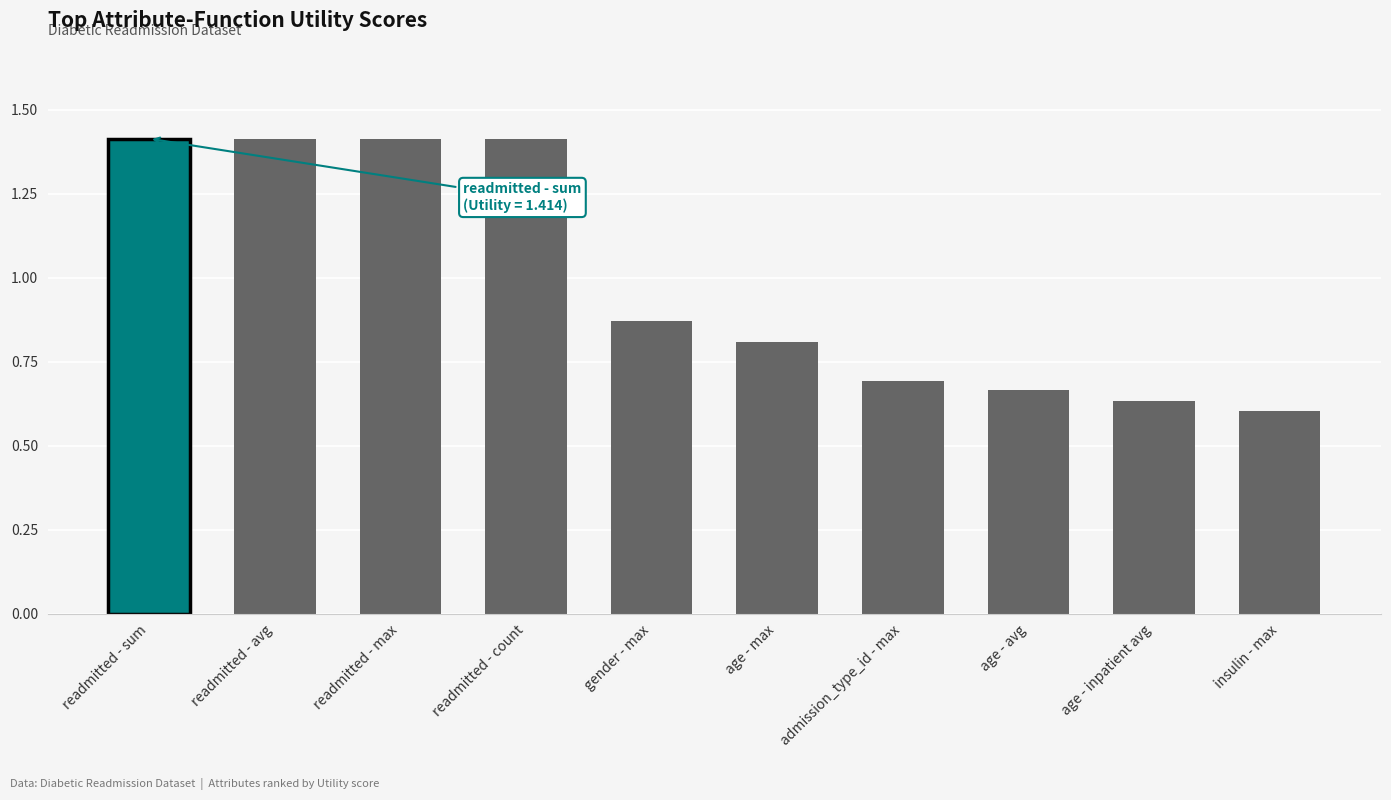

What is the average value?

1.0